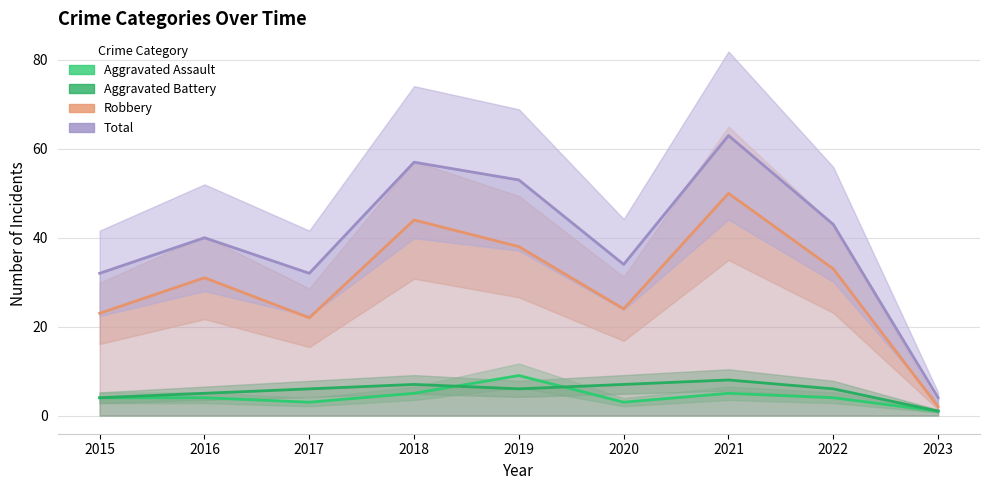

At how many categories does at least one series exceed 62?

1